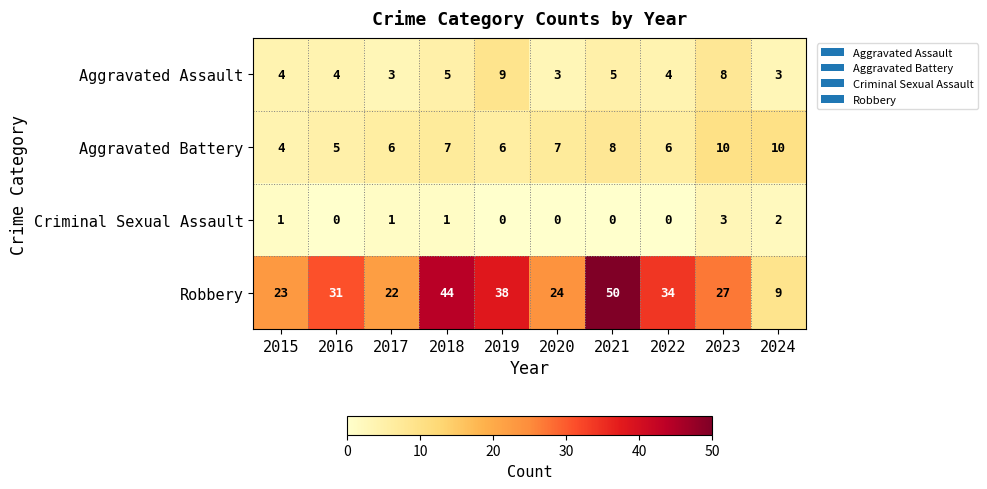

What is the total value across all series at 2019?

53